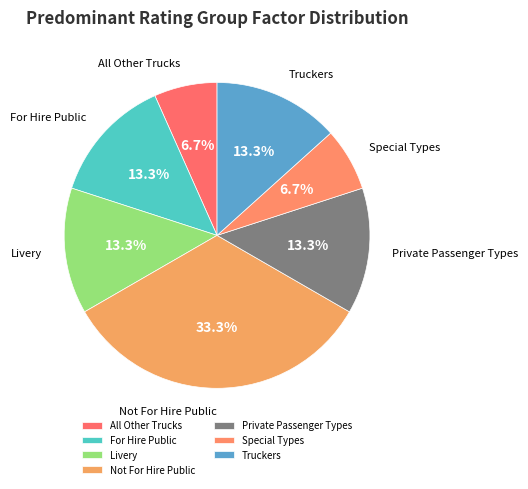

Approximately how many times larger is the value at Truckers compared to For Hire Public?

1.0